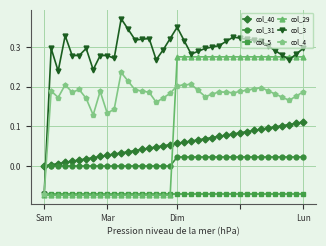

List the series in order of their peak value, lowest first.

col_5, col_31, col_40, col_4, col_29, col_3